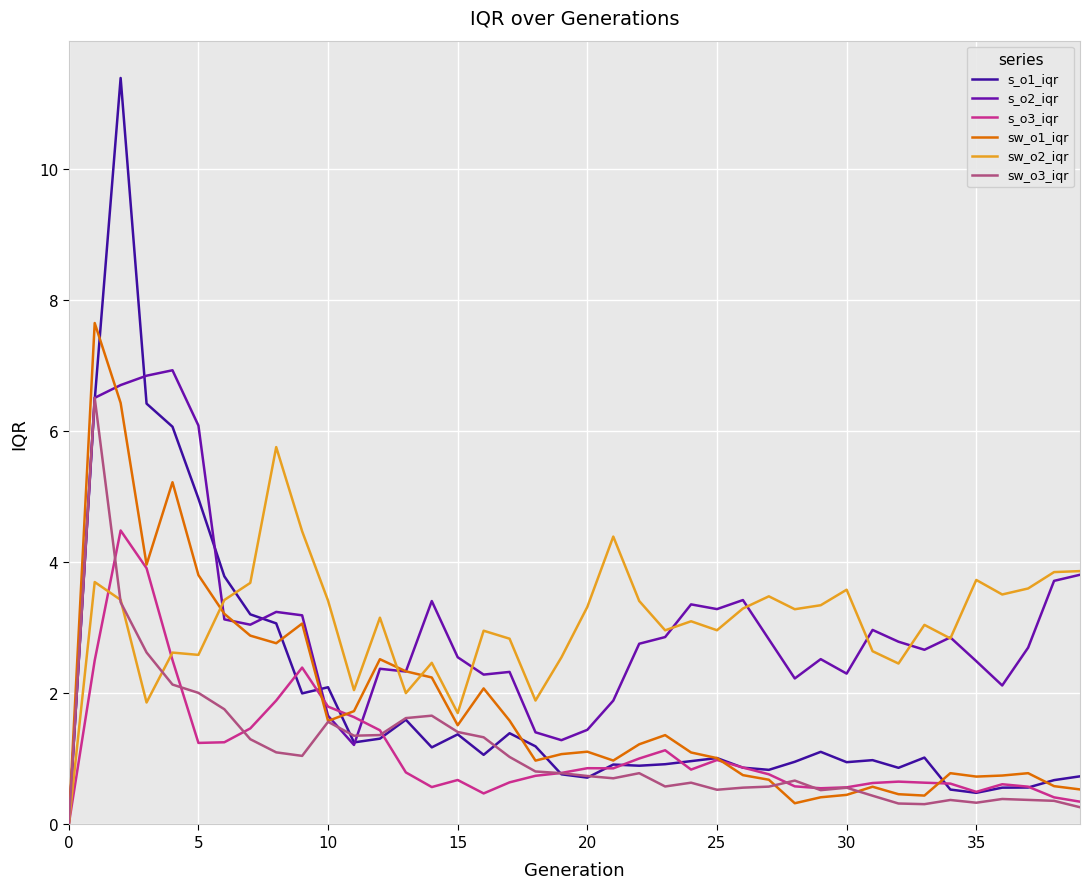

Count the number of categories in the chart.

40